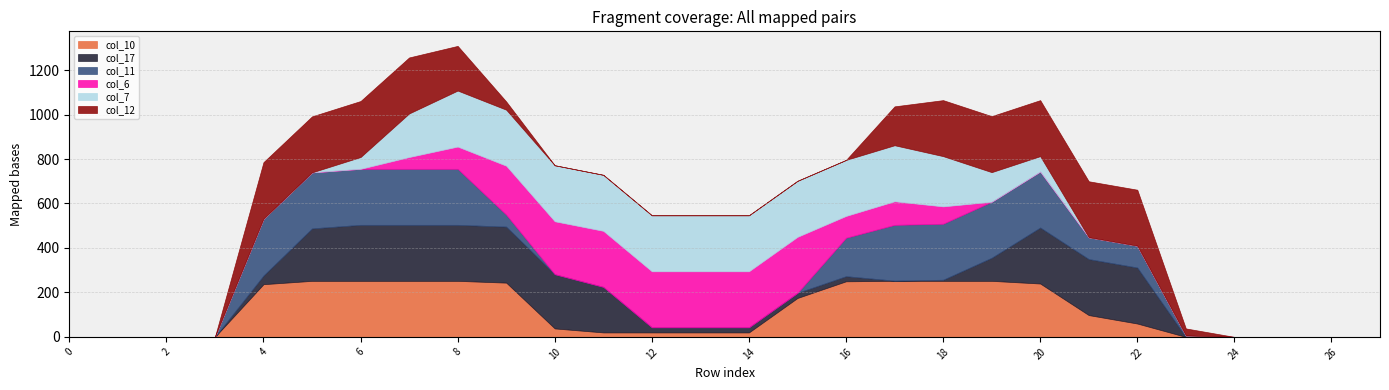

What are all the series names shown in the legend?

col_10, col_17, col_11, col_6, col_7, col_12